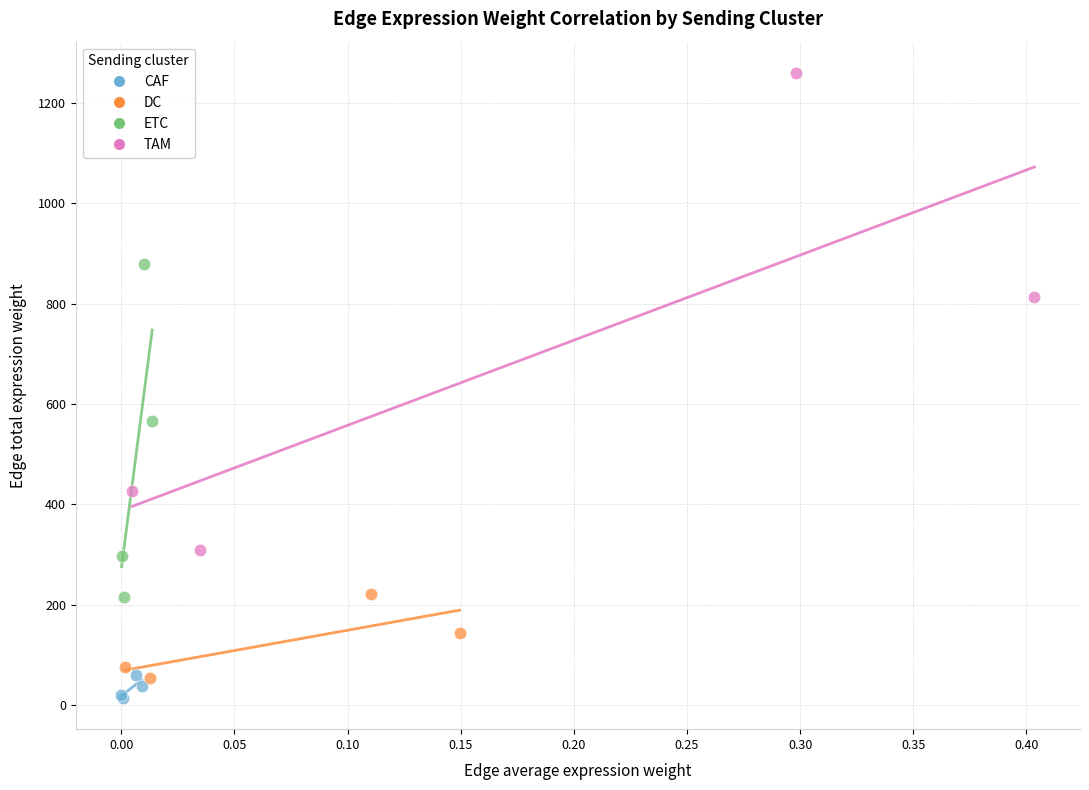

Which series reaches the maximum Y coordinate?

TAM